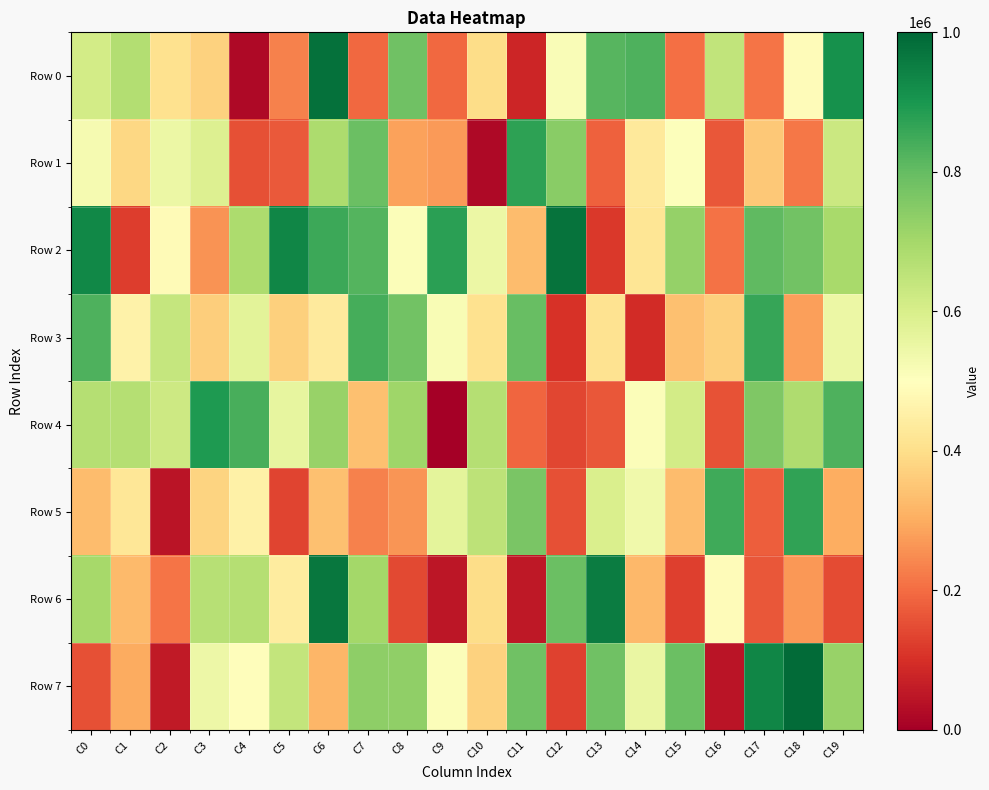

Reading right to left, extract all data points from this chart.

Row 0: C19=910902	C18=489632	C17=213079	C16=646956	C15=205936	C14=830682	C13=817481	C12=512651	C11=79206	C10=396402	C9=194028	C8=784435	C7=191539	C6=980265	C5=232527	C4=21721	C3=372962	C2=408577	C1=672900	C0=609684
Row 1: C19=626284	C18=216223	C17=355417	C16=167070	C15=505183	C14=433523	C13=181006	C12=744186	C11=874102	C10=21057	C9=272093	C8=281996	C7=789938	C6=684907	C5=171863	C4=152874	C3=587495	C2=548499	C1=386182	C0=526880
Row 2: C19=692078	C18=781016	C17=806397	C16=207477	C15=726124	C14=418603	C13=113430	C12=976487	C11=328719	C10=549761	C9=876979	C8=509291	C7=823162	C6=854801	C5=934411	C4=687250	C3=260668	C2=485653	C1=123094	C0=929823
Row 3: C19=549997	C18=278879	C17=859903	C16=368033	C15=337803	C14=93367	C13=413091	C12=105263	C11=795423	C10=407324	C9=516626	C8=779033	C7=840073	C6=437154	C5=368699	C4=572332	C3=363602	C2=640324	C1=460341	C0=831614
Row 4: C19=828911	C18=681285	C17=758401	C16=157007	C15=612308	C14=509879	C13=165240	C12=139034	C11=189061	C10=671112	C9=1036	C8=707169	C7=338415	C6=721269	C5=560530	C4=837167	C3=890646	C2=622485	C1=670901	C0=670041
Row 5: C19=303949	C18=869861	C17=177307	C16=850691	C15=330670	C14=537996	C13=595944	C12=155512	C11=768862	C10=653055	C9=569807	C8=263433	C7=233859	C6=336566	C5=133422	C4=455857	C3=375089	C2=46504	C1=425335	C0=331135
Row 6: C19=148294	C18=267709	C17=165215	C16=488872	C15=127235	C14=322233	C13=953533	C12=792467	C11=52757	C10=398118	C9=50311	C8=142350	C7=699696	C6=966627	C5=441400	C4=669210	C3=667746	C2=212773	C1=324922	C0=696195
Row 7: C19=721998	C18=990216	C17=936187	C16=46687	C15=792004	C14=554593	C13=781823	C12=129081	C11=784375	C10=374521	C9=508241	C8=734185	C7=736322	C6=316697	C5=642994	C4=494892	C3=543033	C2=55586	C1=300291	C0=155060